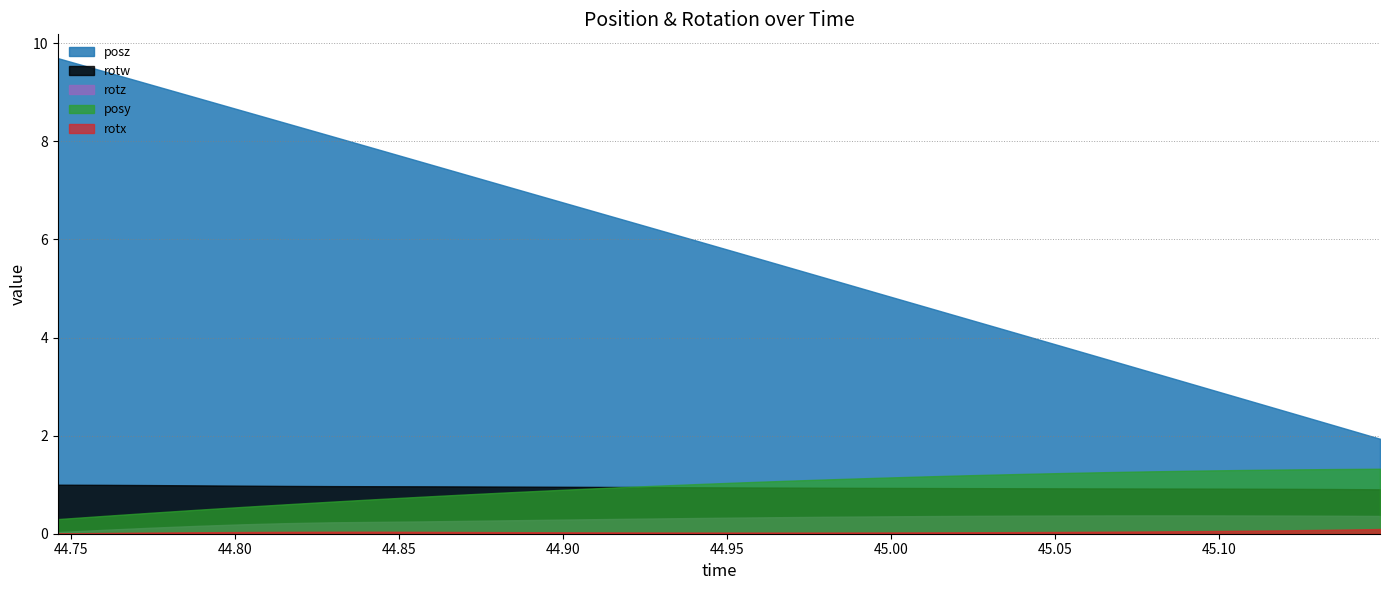

Which series has the largest range (max minus min)?

posz